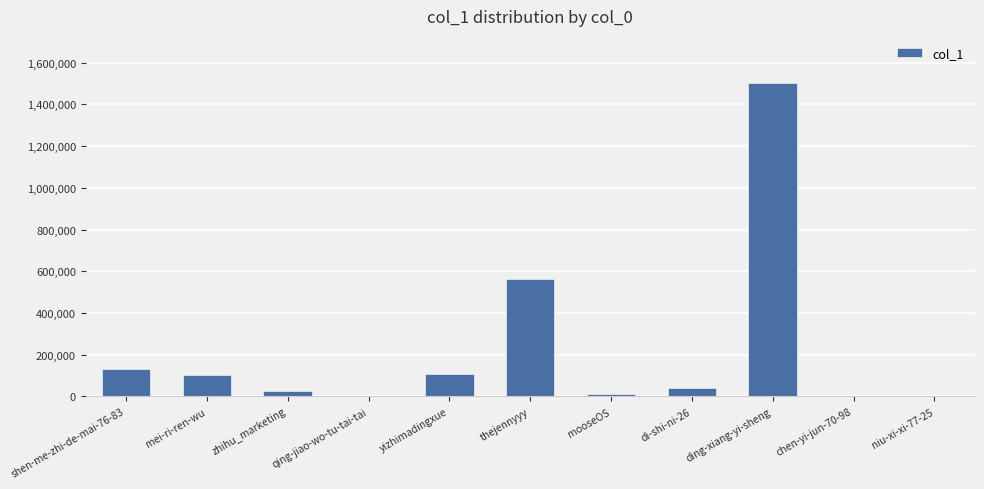

What is the average value?

226322